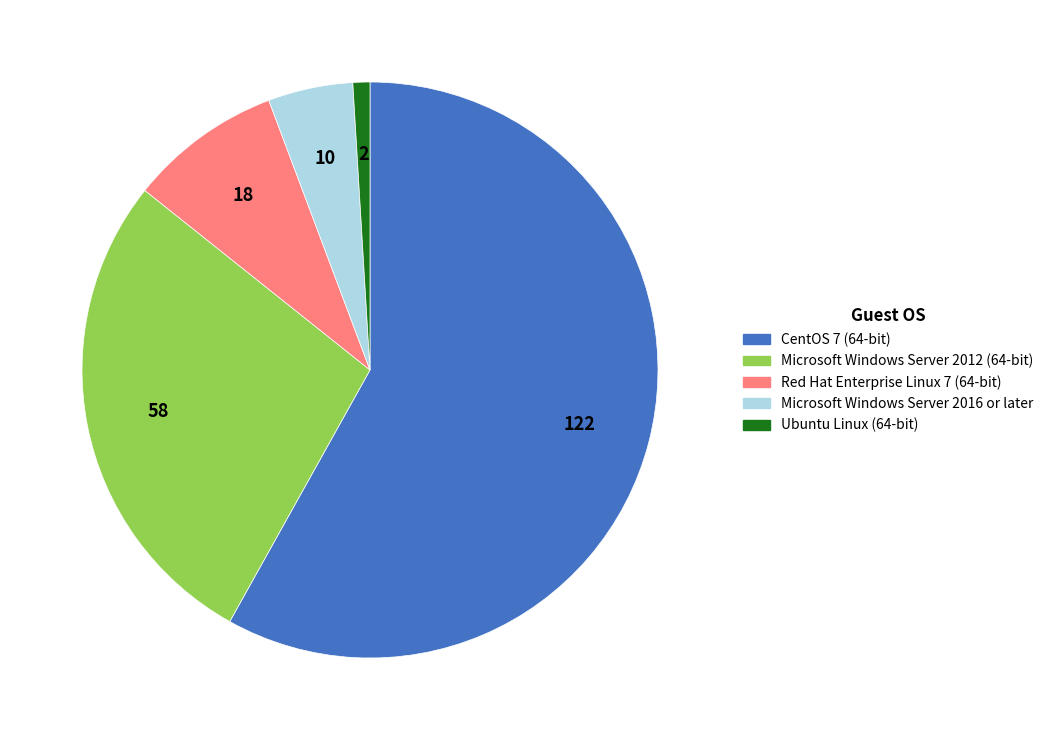

What is the largest slice in the pie chart?

CentOS 7 (64-bit)